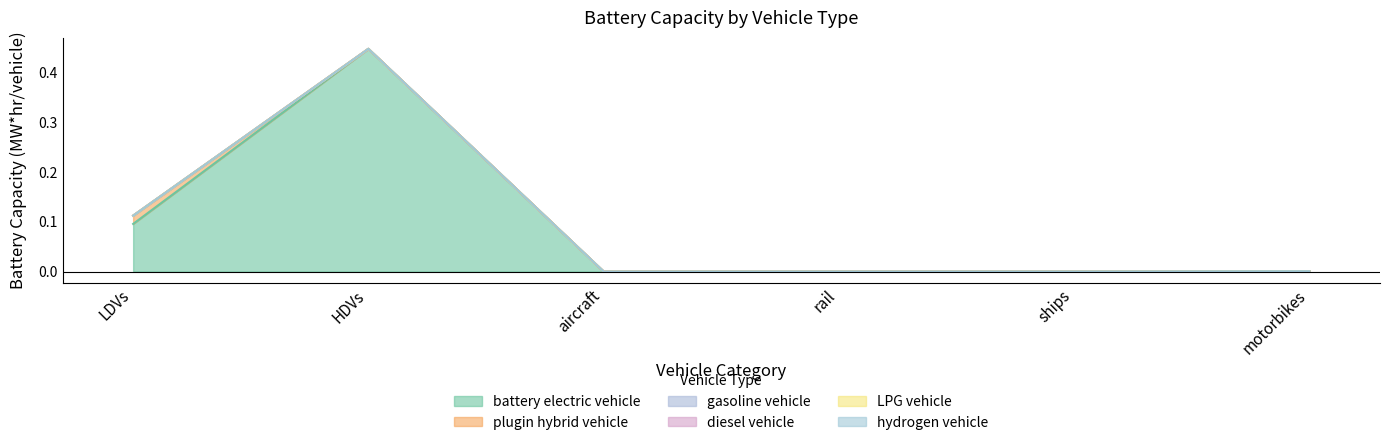

At which category is the sum across all series the highest?

HDVs